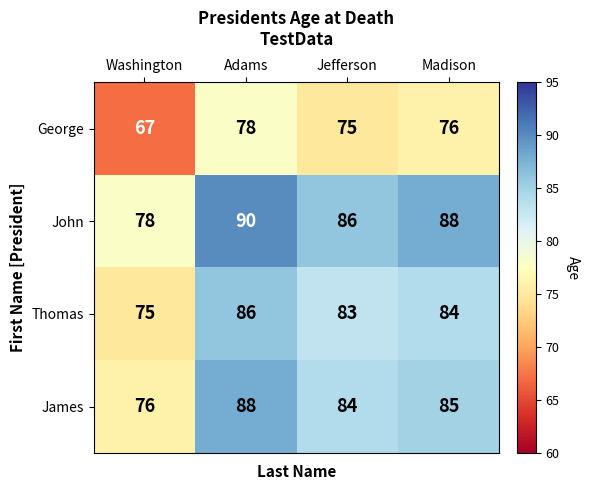

How many values in the George series are below 76?

2